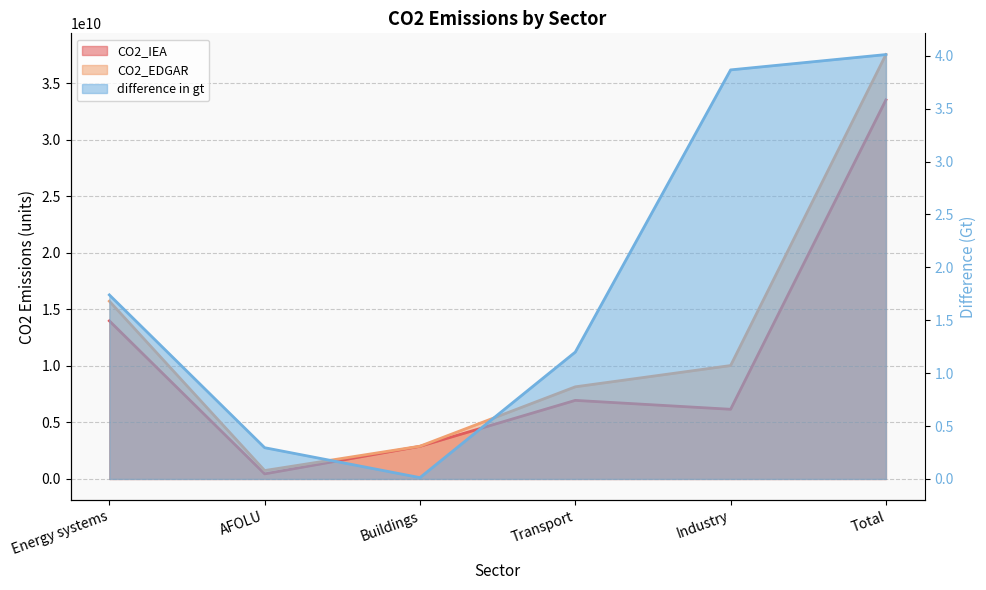

True or false: CO2_EDGAR has a value of 2894926338.1 at Buildings.

True